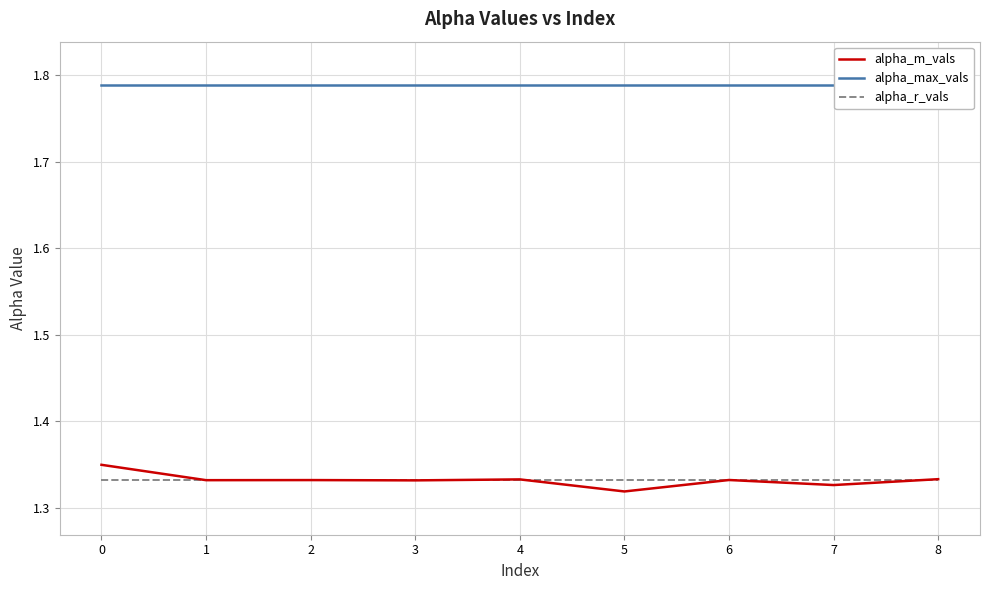

What is the sum of the alpha_r_vals values at 8 and 3?

2.7